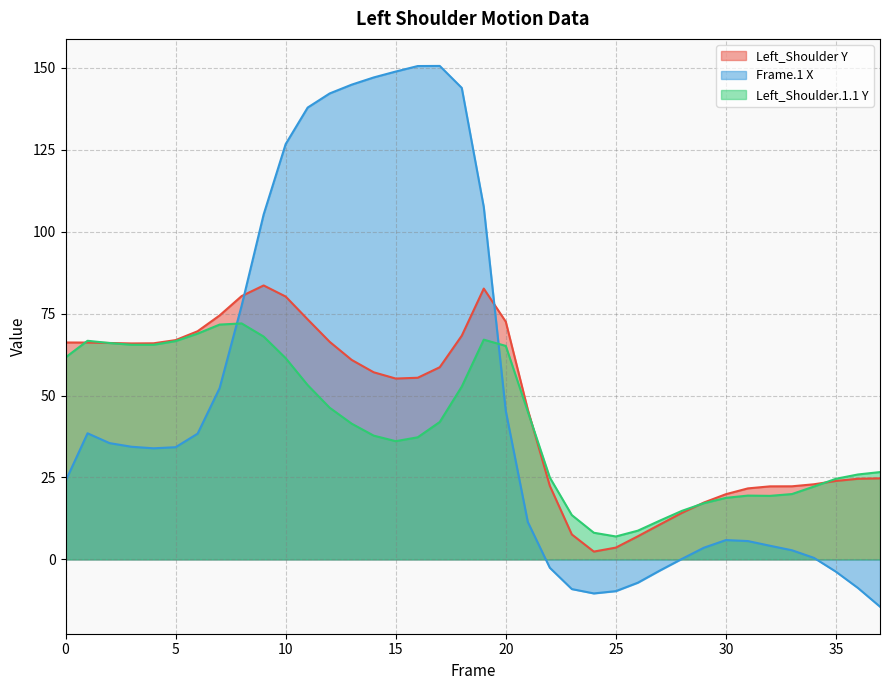

At which category is the sum across all series the highest?

10